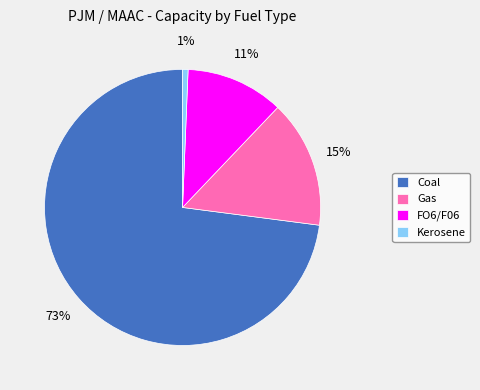

Between Gas and FO6/F06, which is larger?

Gas